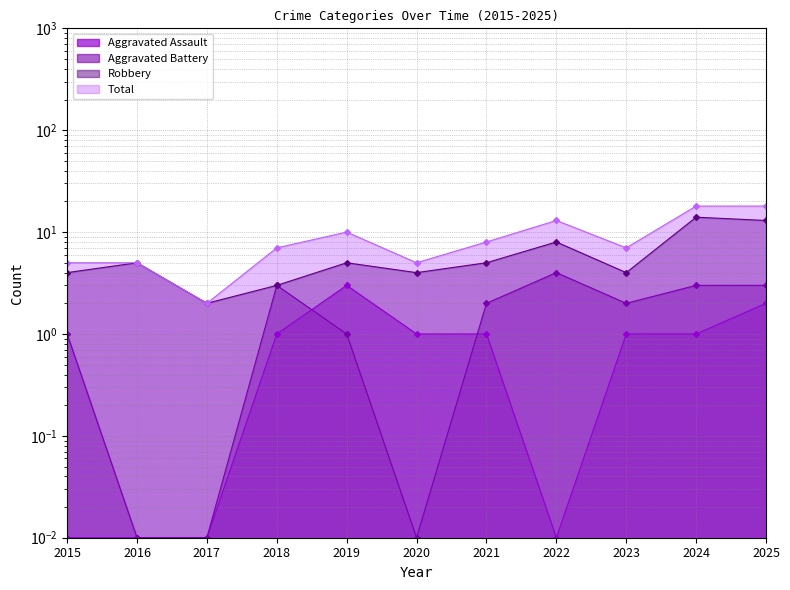

In Aggravated Battery, how many points are lower than both neighbors (excluding endpoints)?

2